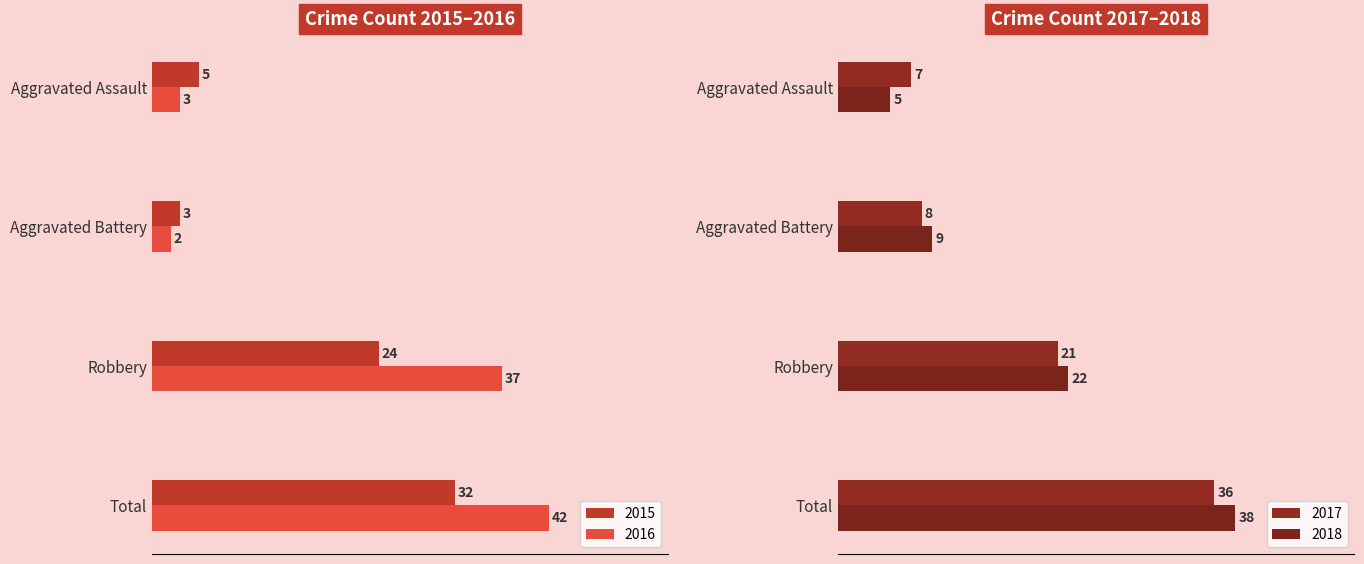

Is it true that 2018 equals 22 at Robbery?

True